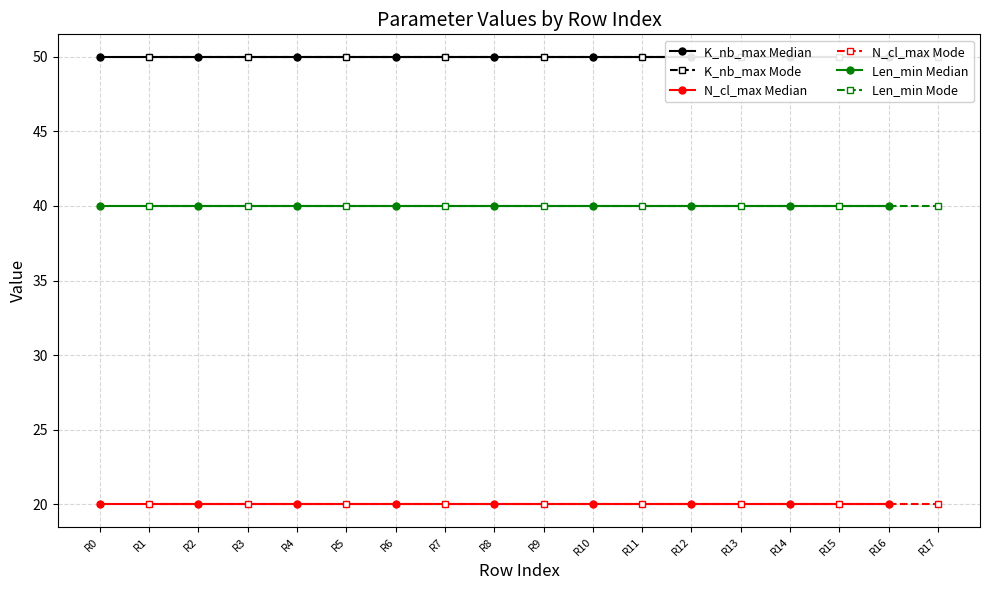

True or false: Len_min Median and N_cl_max Mode cross at least once.

False